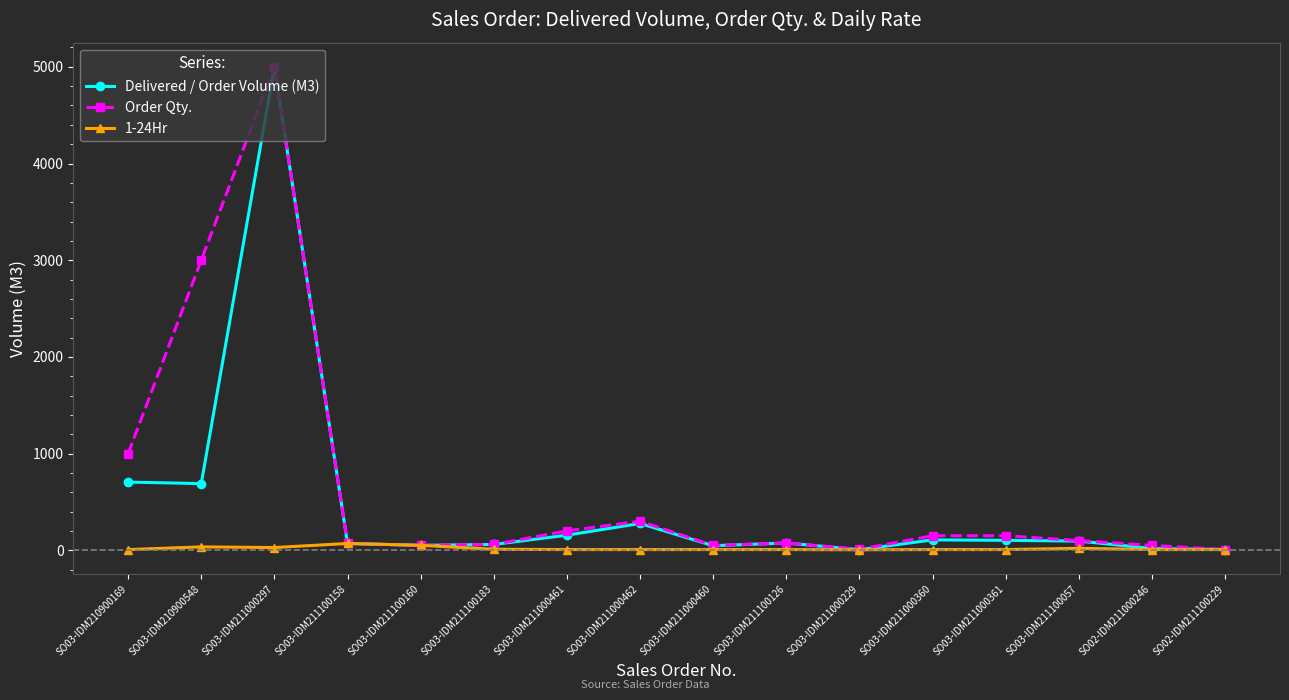

Which series has the widest spread of values?

Delivered / Order Volume (M3)